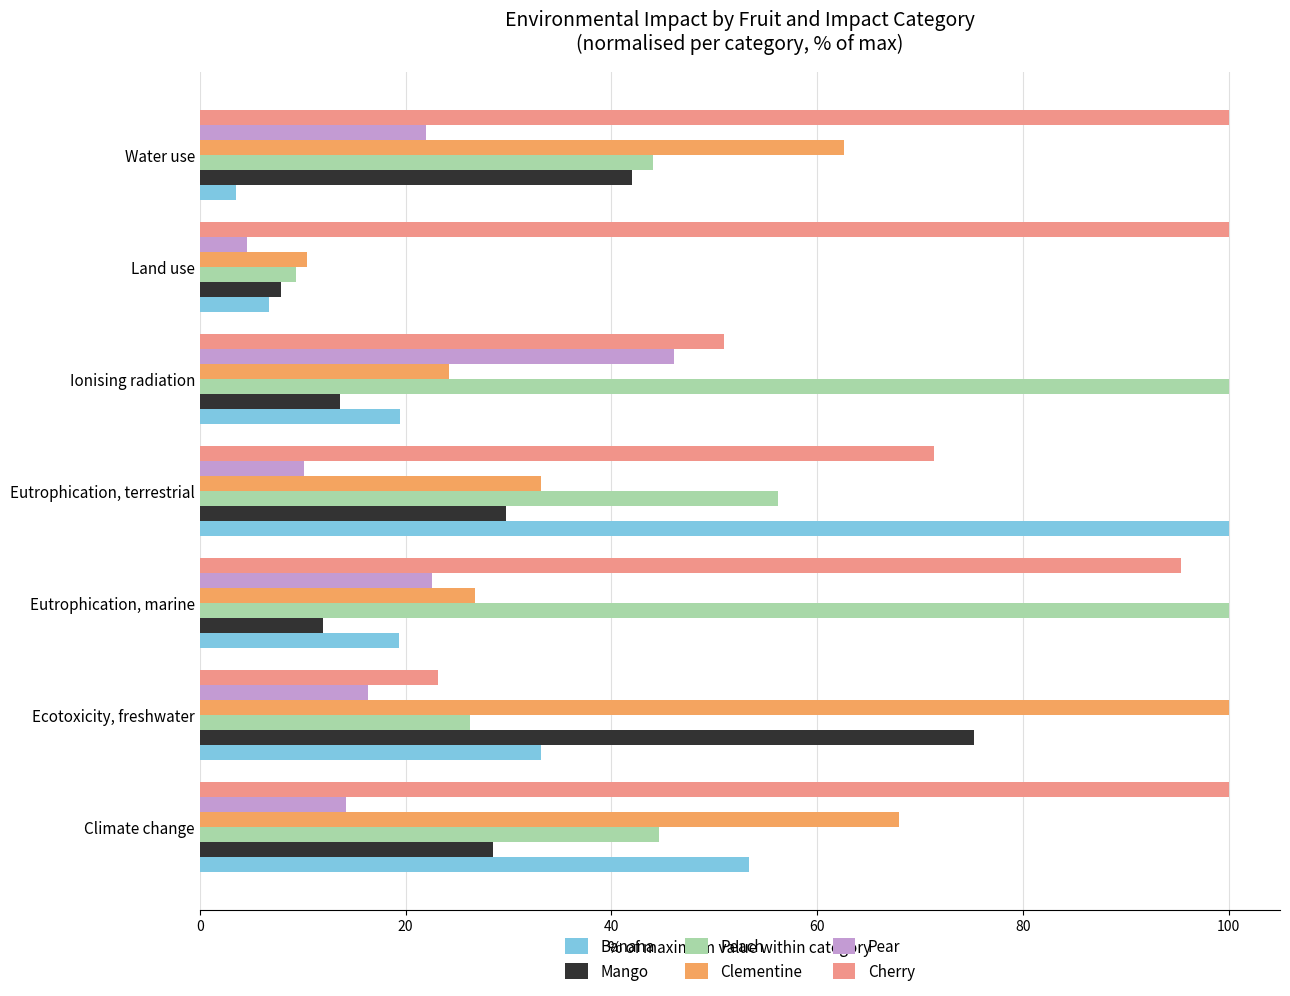

What is the difference between the highest and lowest values at Climate change?

85.7